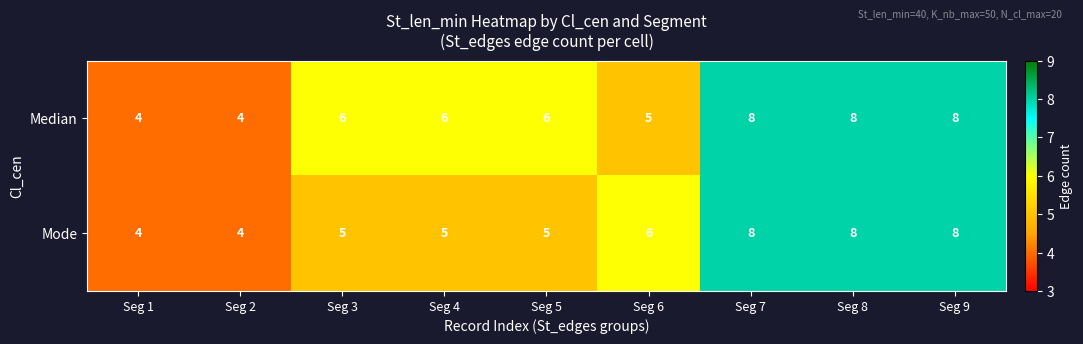

Reading right to left, extract all data points from this chart.

Median: Seg 9=8	Seg 8=8	Seg 7=8	Seg 6=5	Seg 5=6	Seg 4=6	Seg 3=6	Seg 2=4	Seg 1=4
Mode: Seg 9=8	Seg 8=8	Seg 7=8	Seg 6=6	Seg 5=5	Seg 4=5	Seg 3=5	Seg 2=4	Seg 1=4